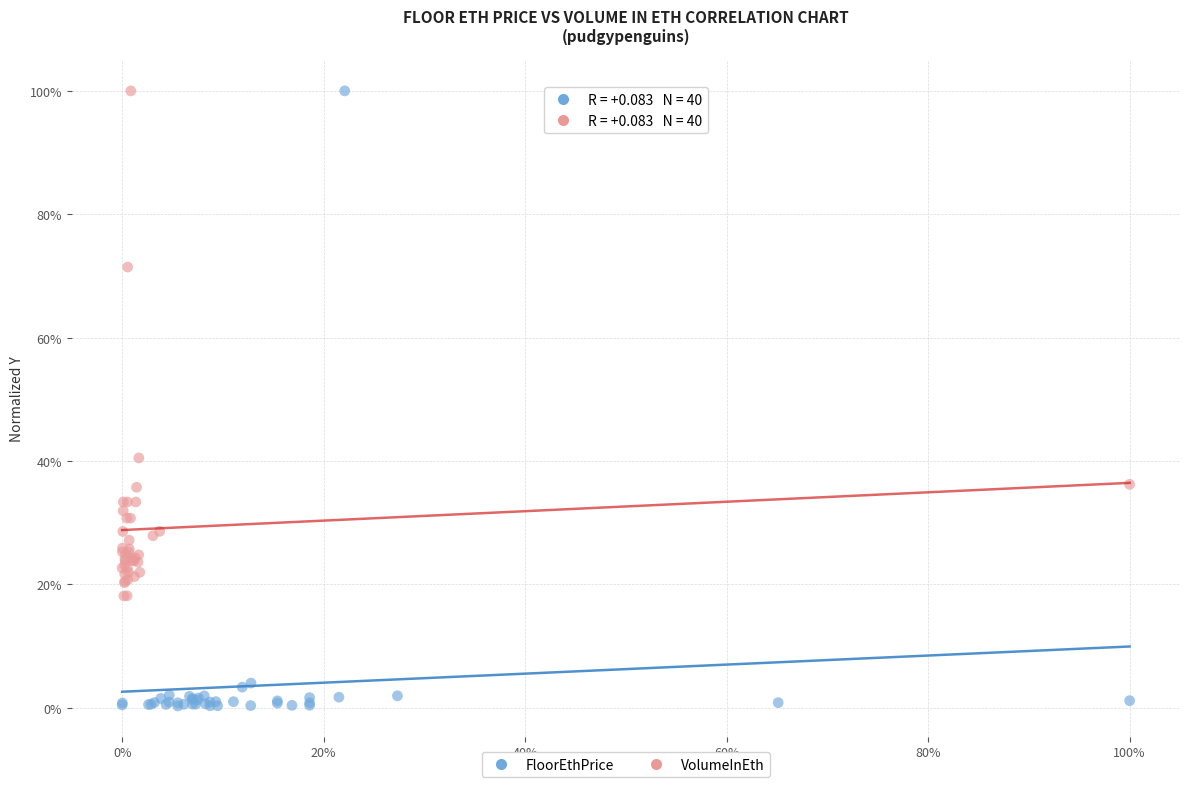

Which series has the largest Y range (max minus min)?

FloorEthPrice